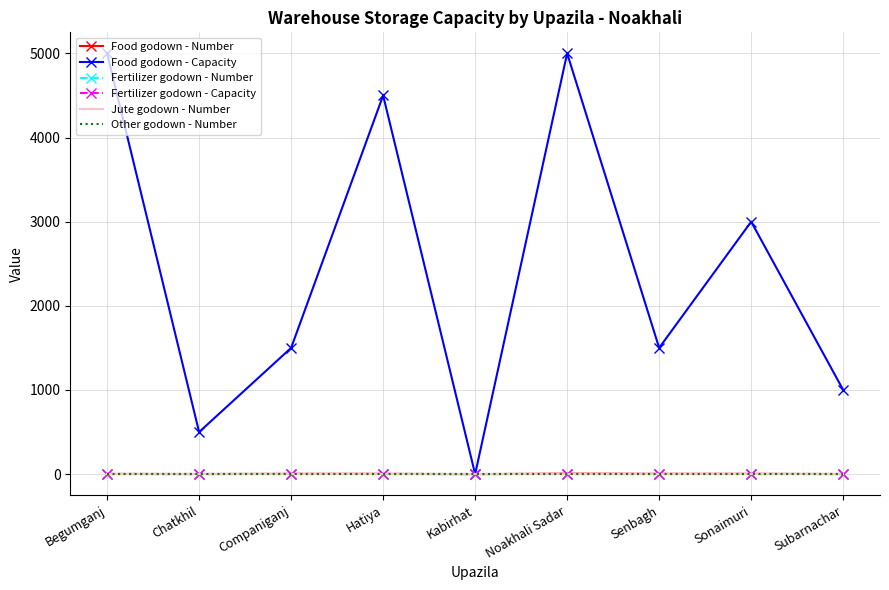

Reading left to right, transcribe all the data shown in this chart.

Food godown - Number: 2	1	3	3	0	5	3	3	1
Food godown - Capacity: 5000	500	1500	4500	0	5000	1500	3000	1000
Fertilizer godown - Number: 0	0	0	0	0	0	0	0	0
Fertilizer godown - Capacity: 0	0	0	0	0	0	0	0	0
Jute godown - Number: 0	0	0	0	0	0	0	0	0
Other godown - Number: 0	0	0	0	0	0	0	0	0